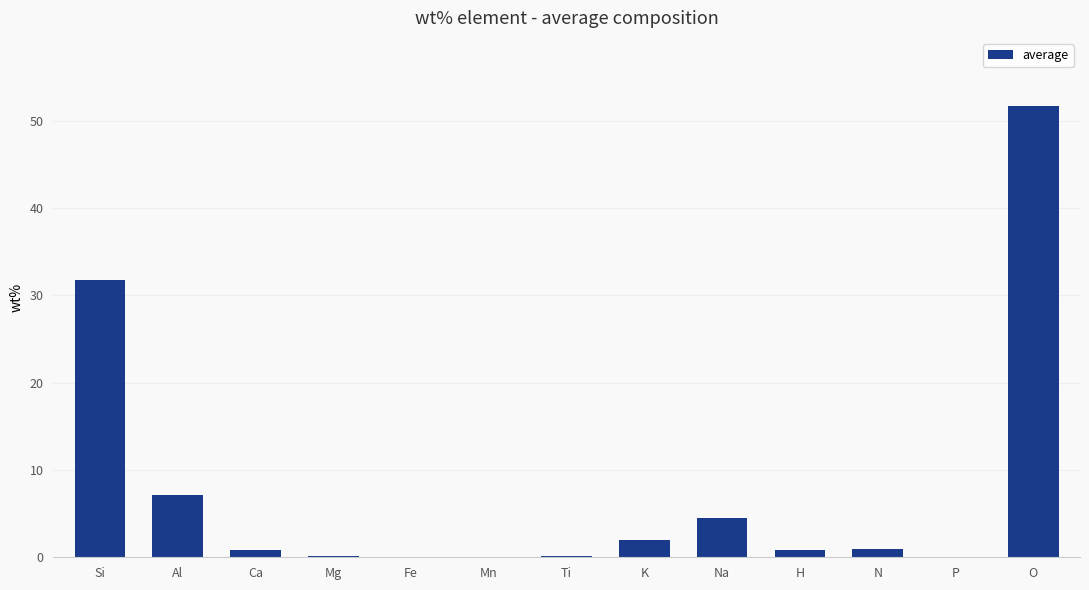

Which label corresponds to the largest value in the chart?

O